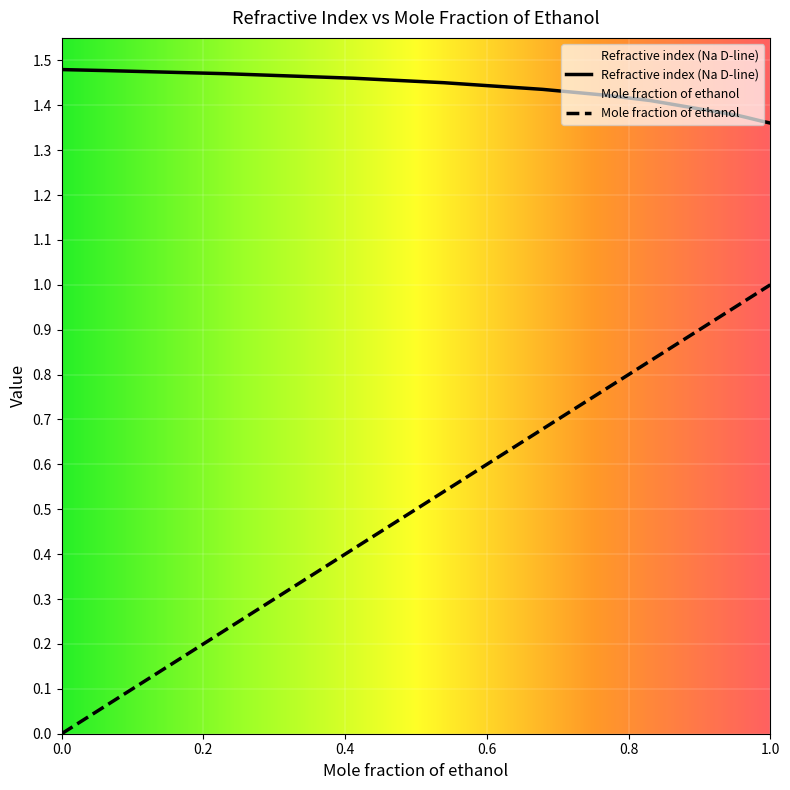

True or false: Refractive index (Na D-line) and Mole fraction of ethanol intersect in this chart.

False